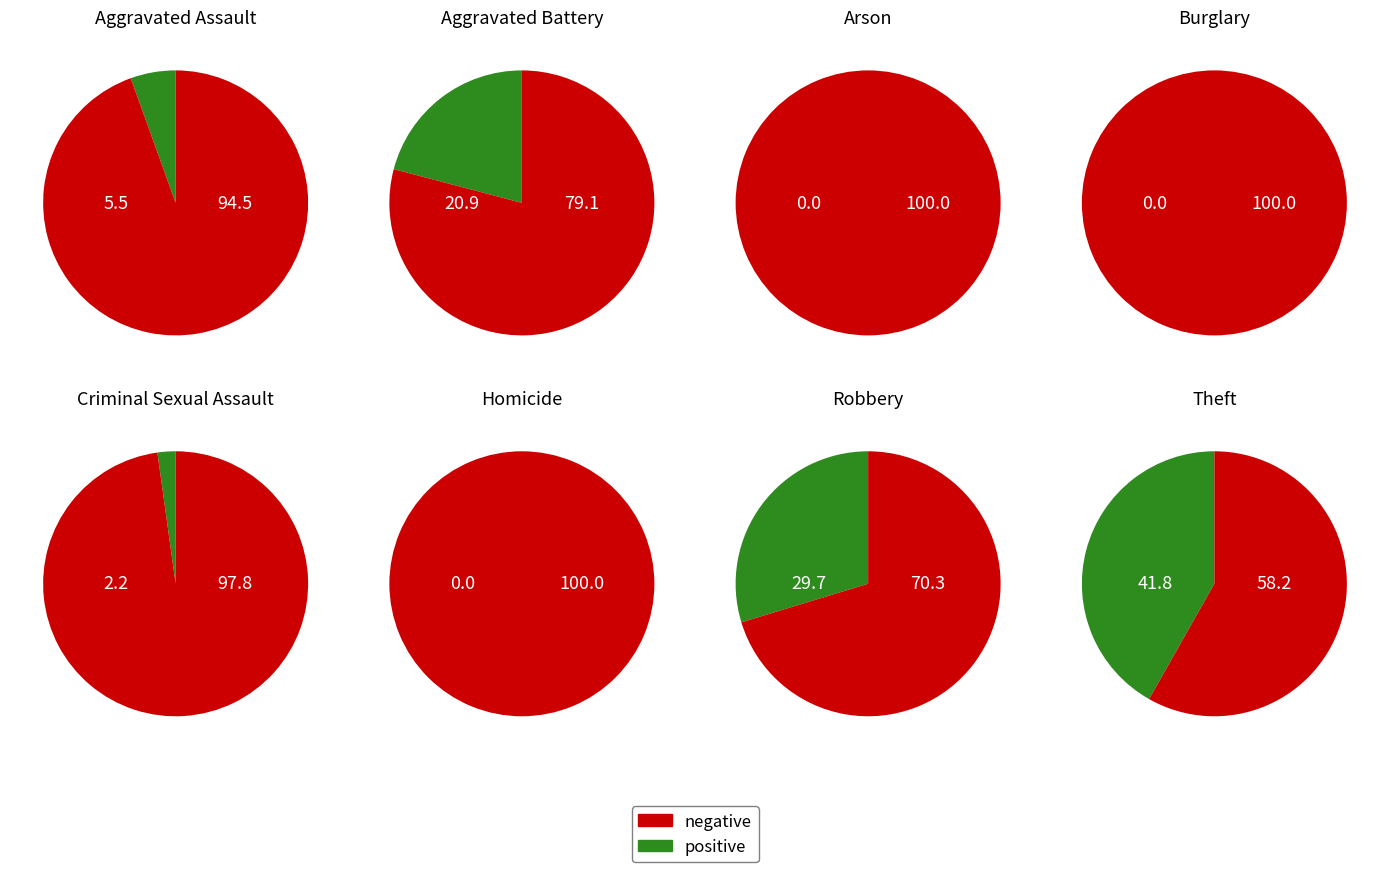

True or false: Arson accounts for 1% of the total.

False